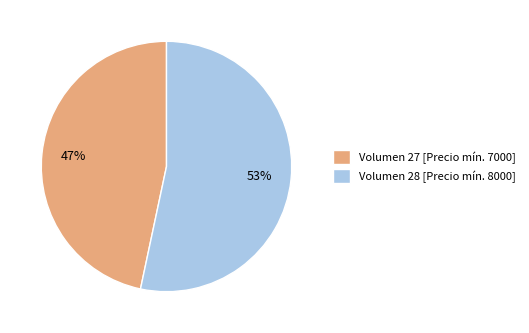

Approximately how many times larger is the value at Volumen 27 [Precio mín. 7000] compared to Volumen 28 [Precio mín. 8000]?

0.9